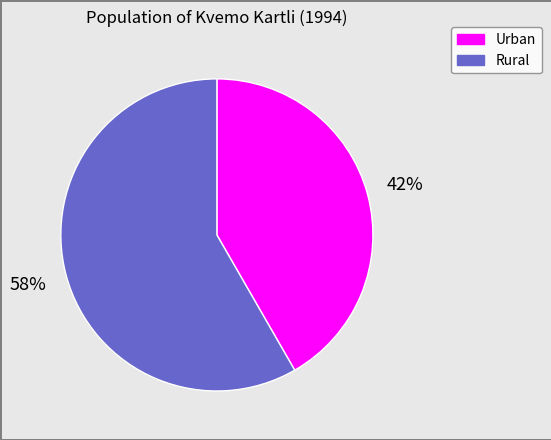

To the nearest percent, what portion does Urban represent?

42%